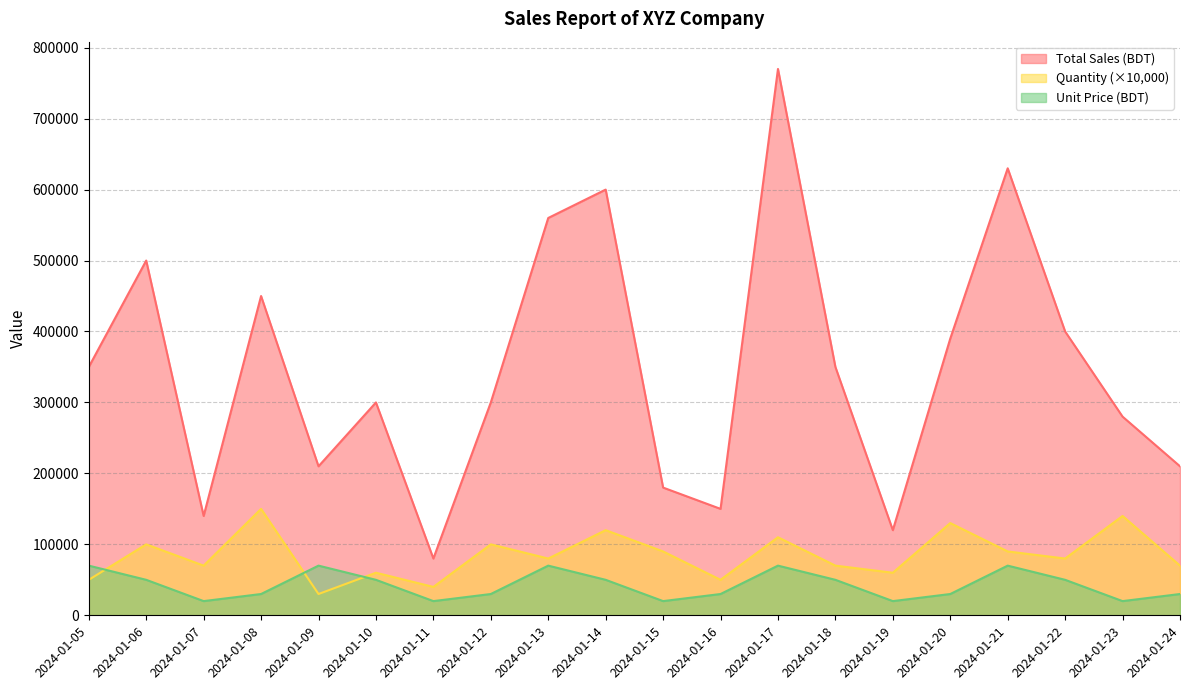

The Unit Price (BDT) series shows 20000 at 2024-01-15. True or false?

True